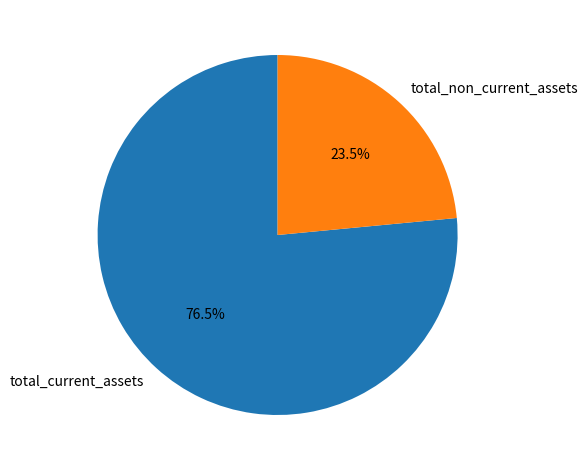

To the nearest percent, what is the difference between the total_non_current_assets and total_current_assets slice percentages?

53%